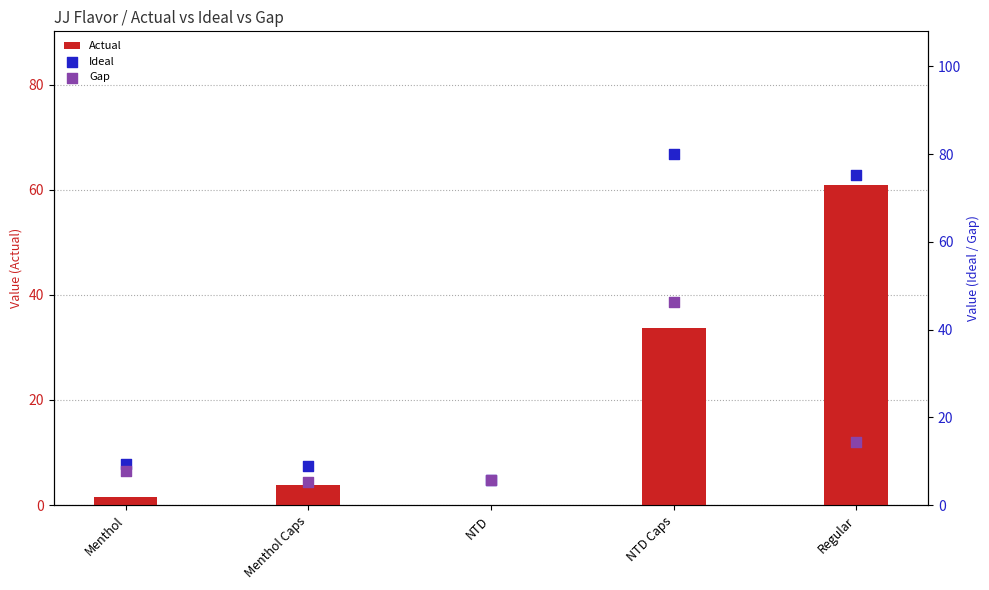

Is the value of Ideal at Menthol Caps greater than the value of Actual at NTD Caps?

No